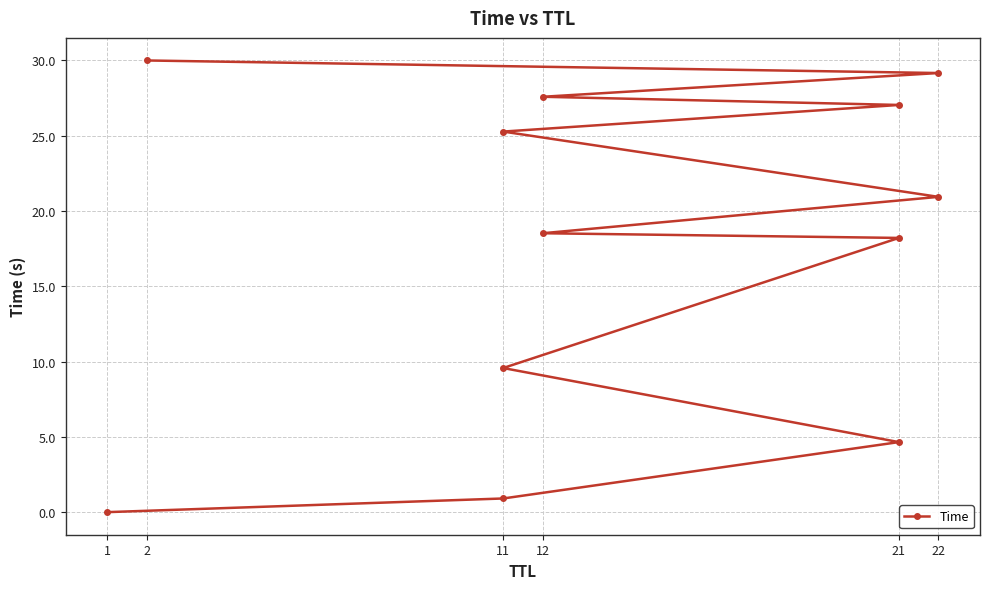

True or false: there are more than 1 points higher than both neighbors.

False